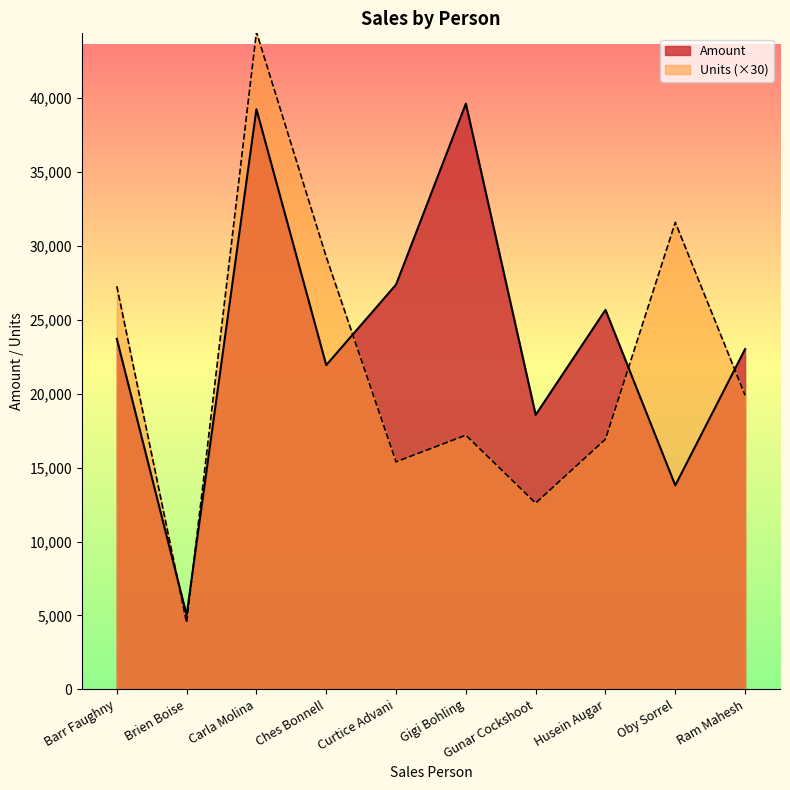

Reading left to right, what are all the values shown in this chart?

Amount: Barr Faughny=23709	Brien Boise=5019	Carla Molina=39242	Ches Bonnell=21931	Curtice Advani=27377	Gigi Bohling=39620	Gunar Cockshoot=18564	Husein Augar=25669	Oby Sorrel=13797	Ram Mahesh=23016
Units: Barr Faughny=27270	Brien Boise=4500	Carla Molina=44460	Ches Bonnell=29250	Curtice Advani=15390	Gigi Bohling=17190	Gunar Cockshoot=12600	Husein Augar=16920	Oby Sorrel=31590	Ram Mahesh=19890